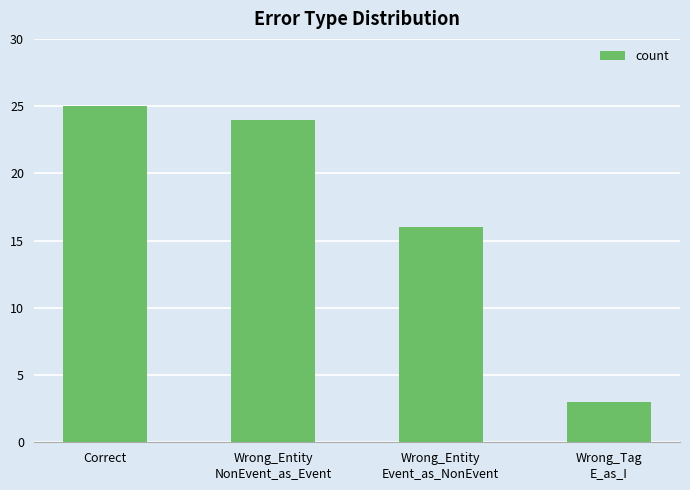

What is the average value?

17